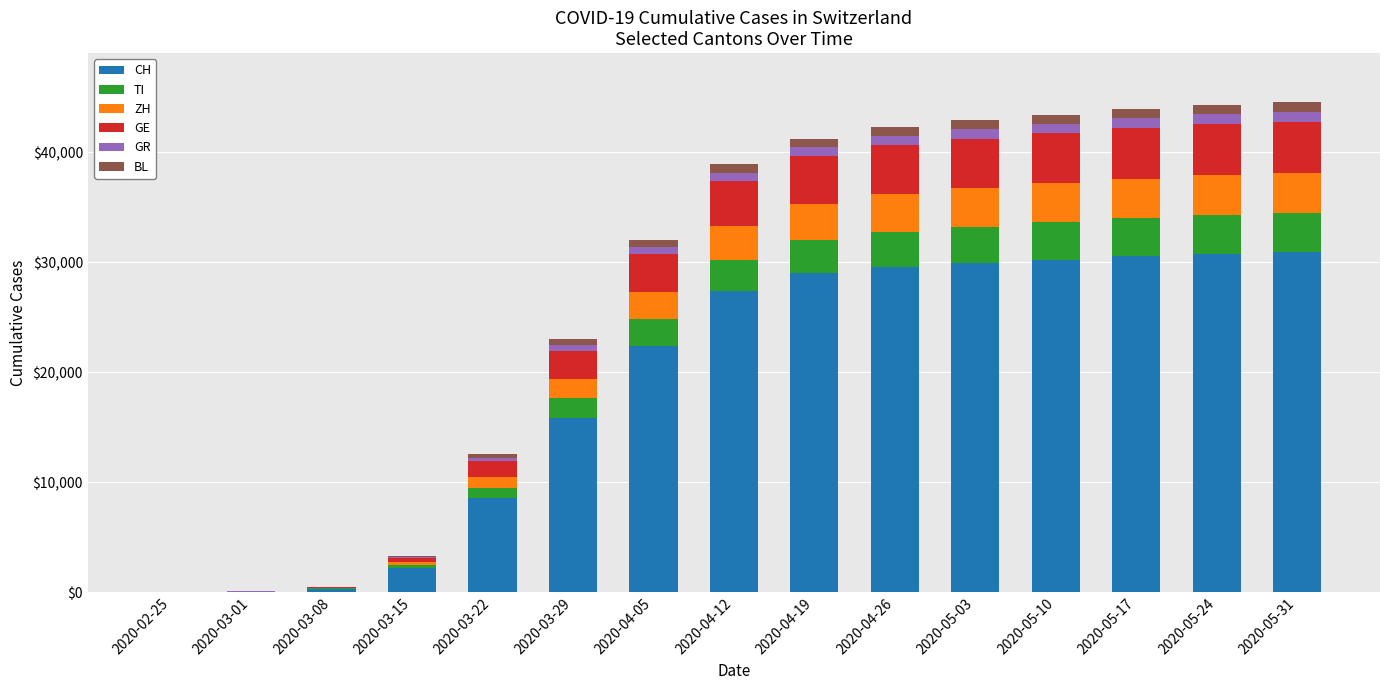

What is the highest value of the CH series?

30948